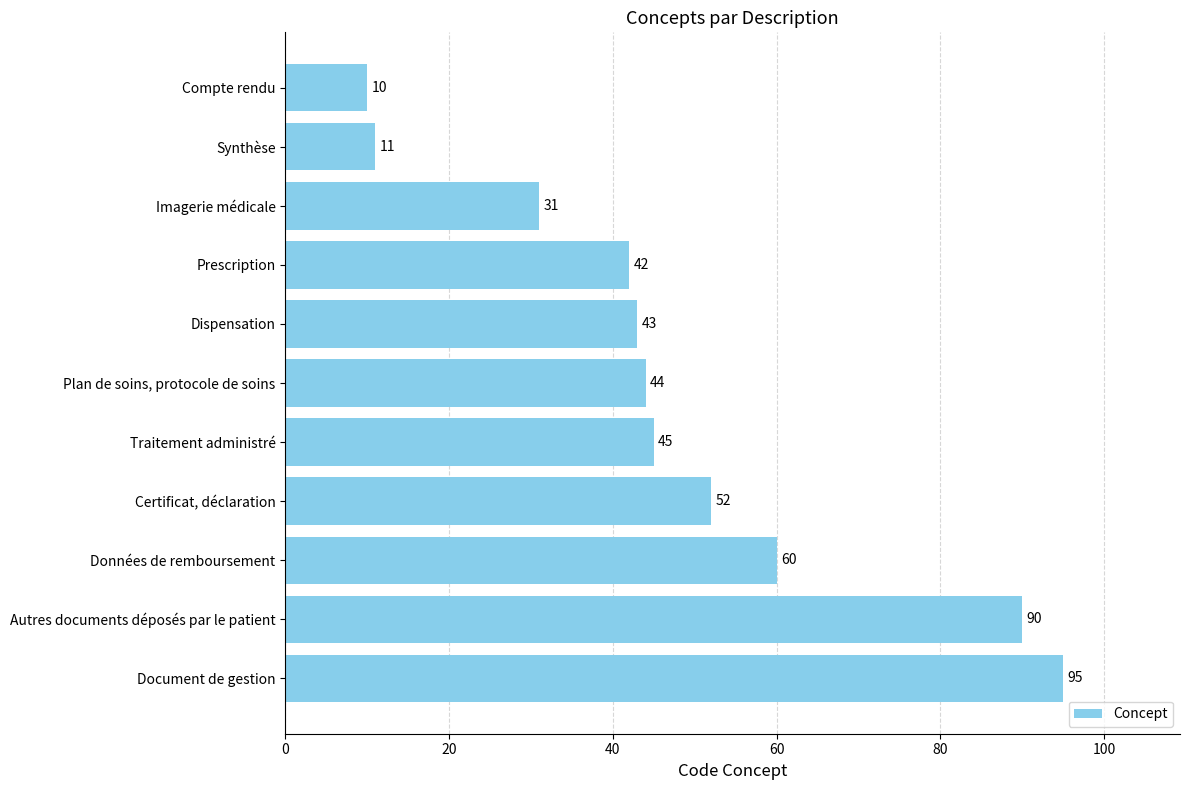

How many bars are there in total?

11